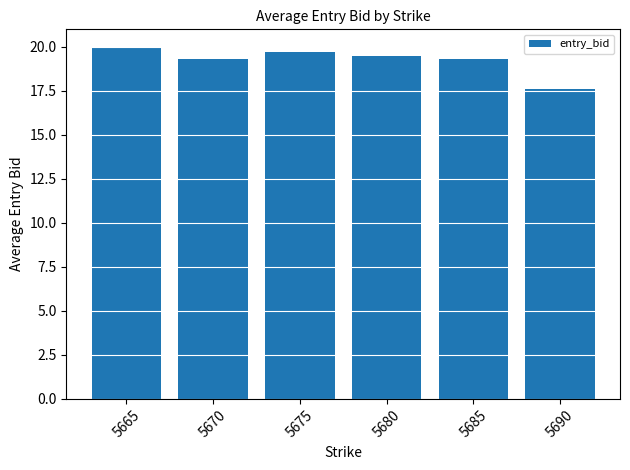

What is the smallest value displayed?

17.6